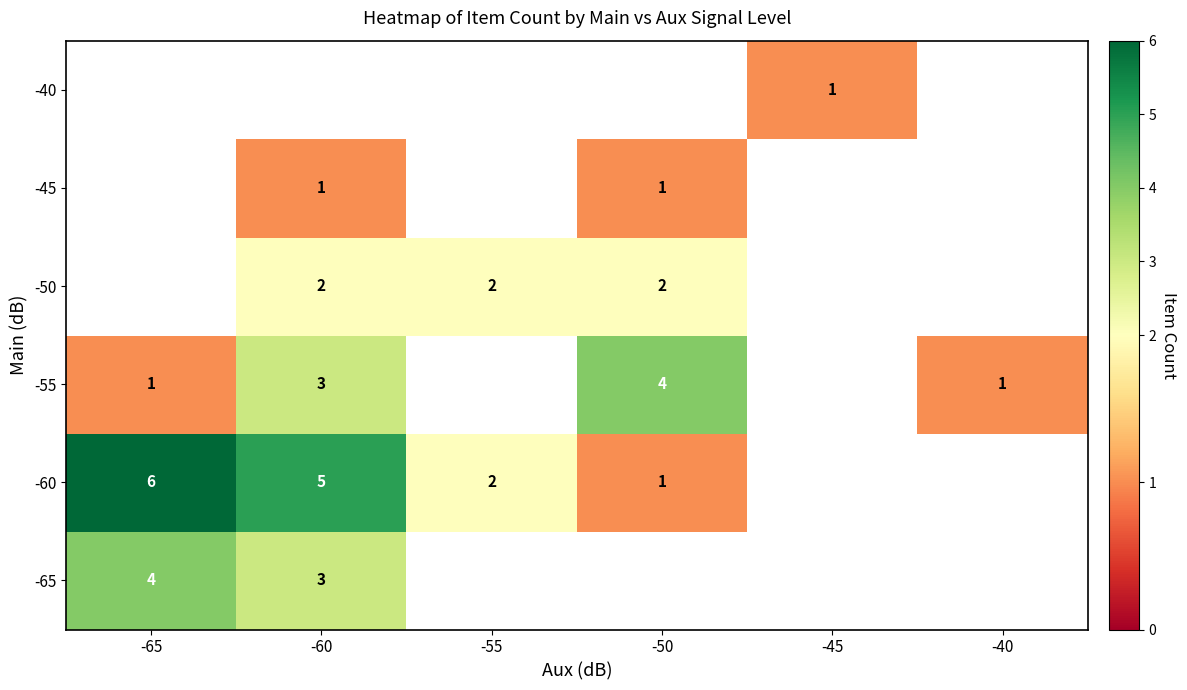

Is it true that -45 equals 1 at -50?

True